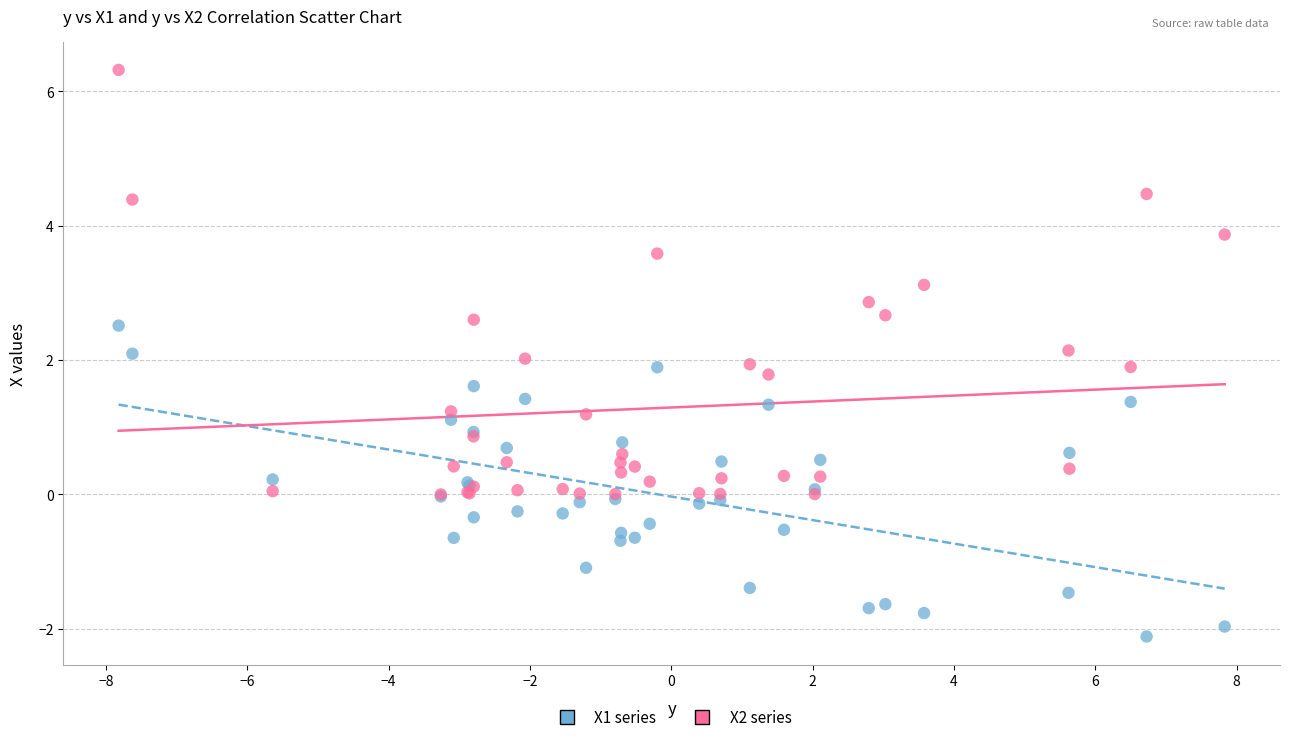

What are all the series names shown in the legend?

X1 series, X2 series